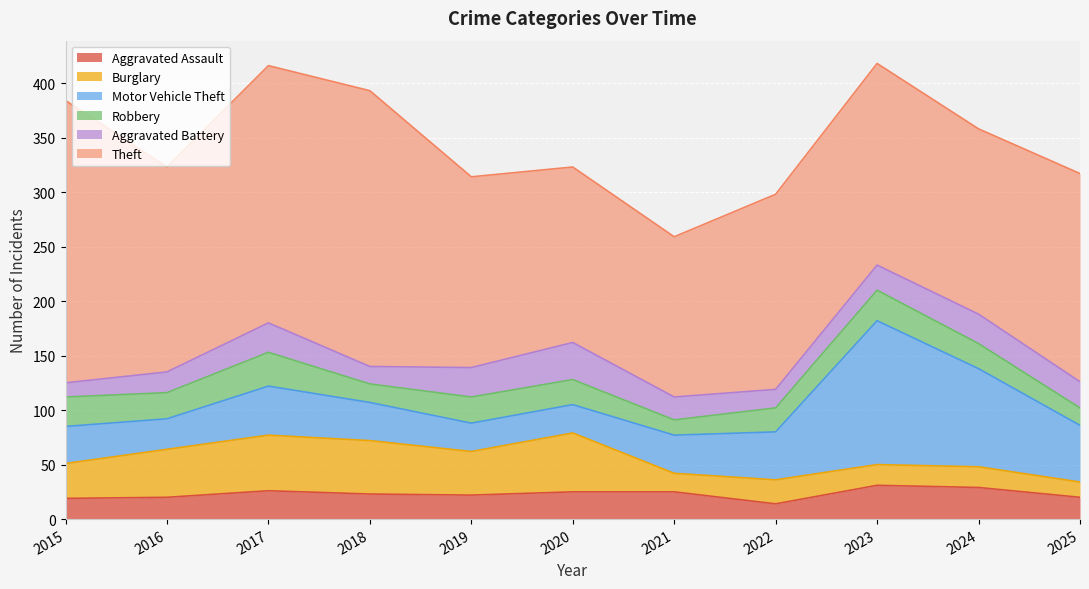

What are all the series names shown in the legend?

Aggravated Assault, Burglary, Motor Vehicle Theft, Robbery, Aggravated Battery, Theft